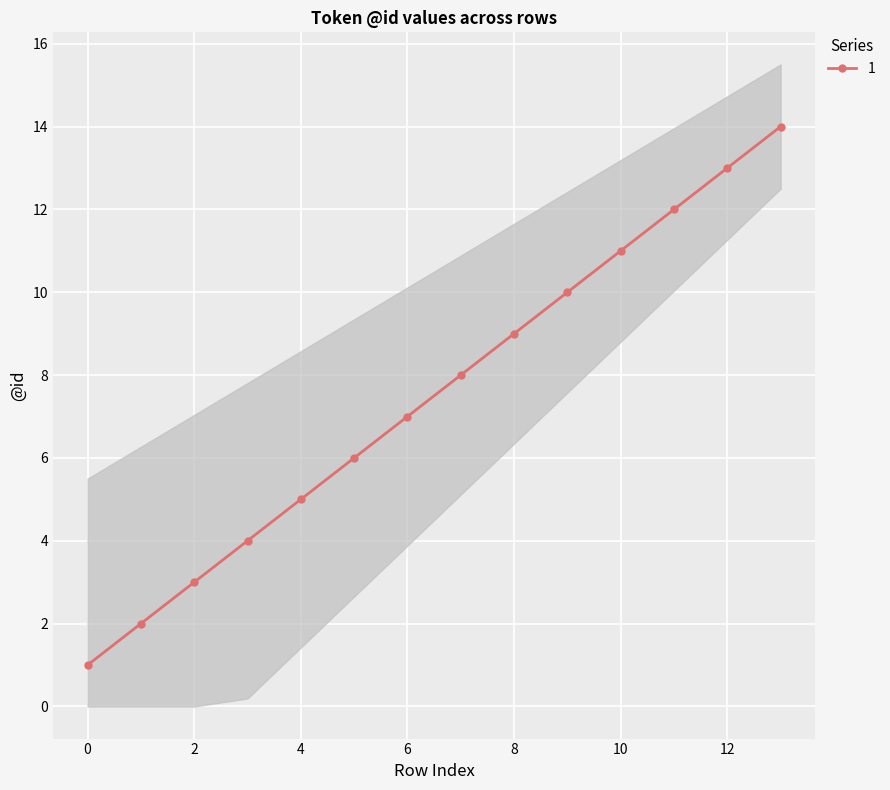

What is the change in value from 0 to 1?

+1